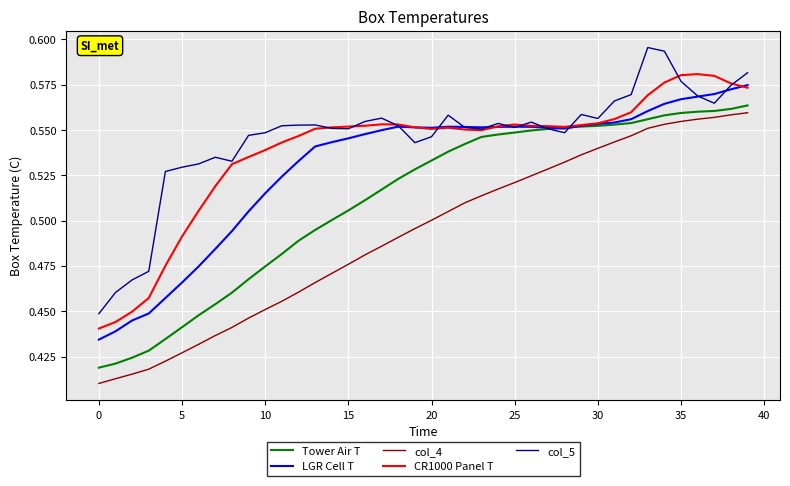

What are all the series names shown in the legend?

Tower Air T, LGR Cell T, col_4, CR1000 Panel T, col_5